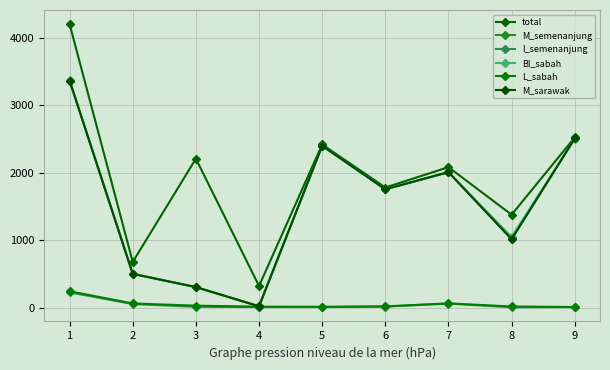

Between 1 and 3, which series saw the biggest shift?

BI_sabah